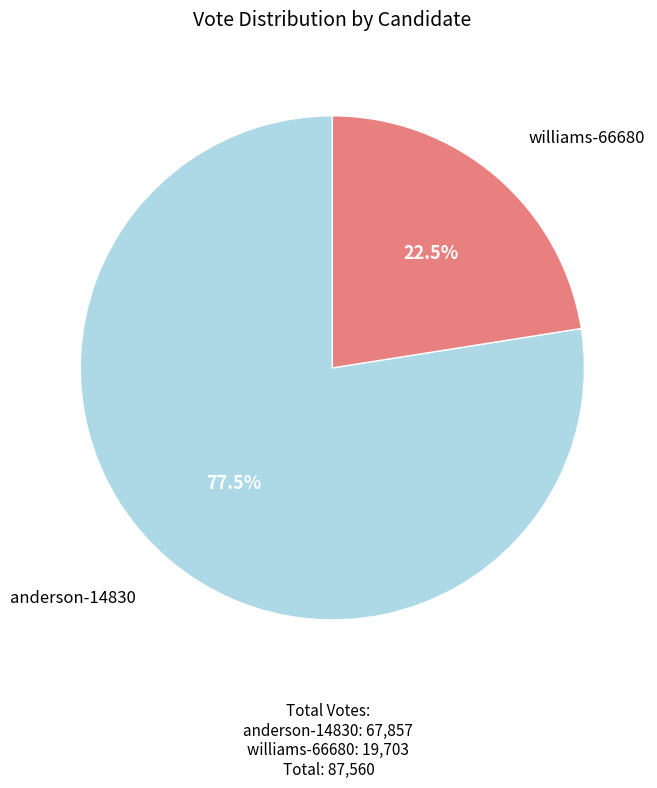

Is there any slice that represents more than half of the pie?

Yes